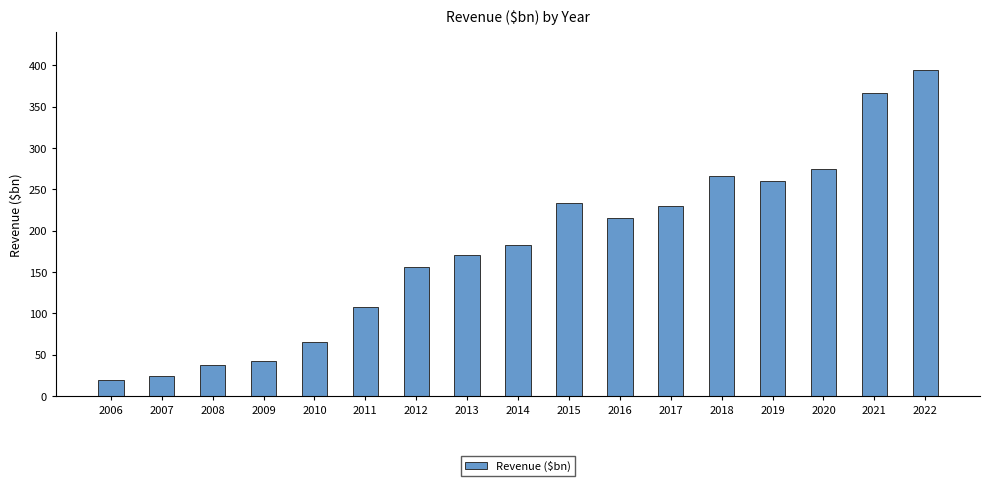

At which label is the value closest to 206?

2016